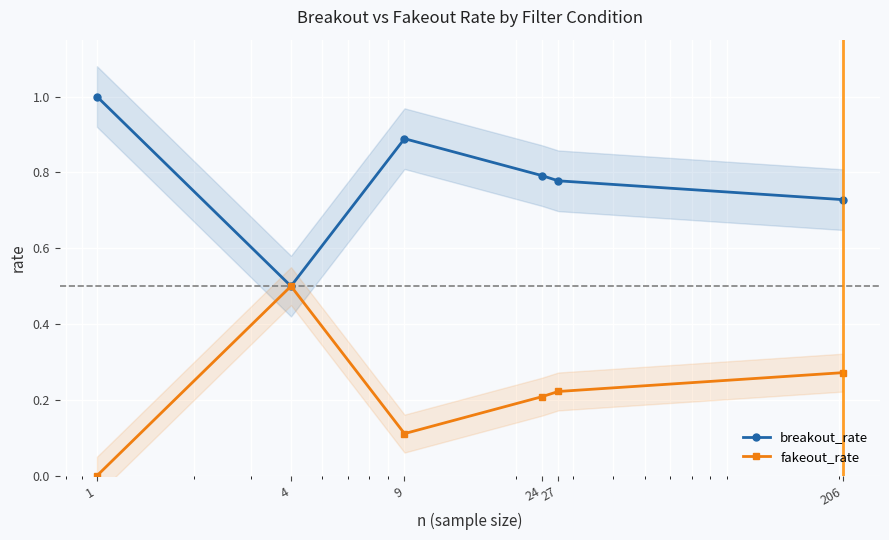

What are all the series names shown in the legend?

breakout_rate, fakeout_rate